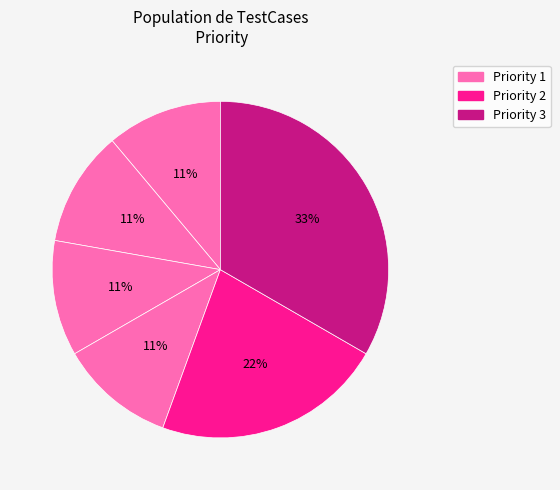

How many slices are in this pie chart?

6